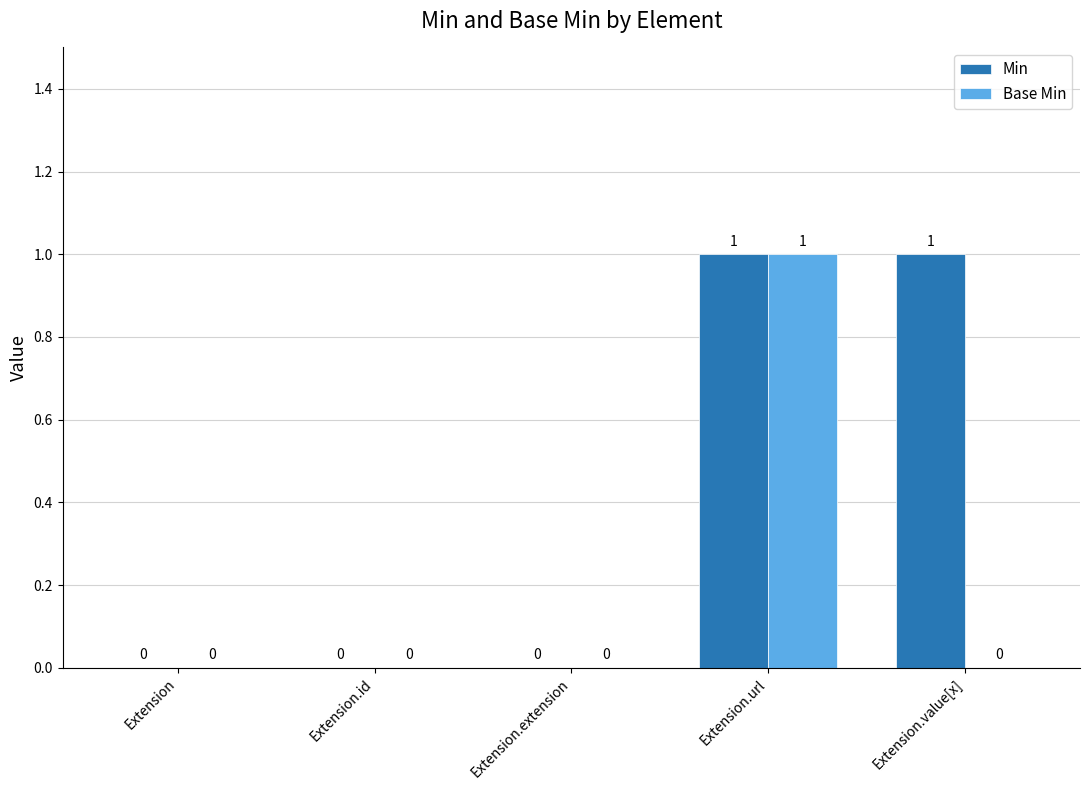

True or false: Min has a value of 0 at Extension.value[x].

False